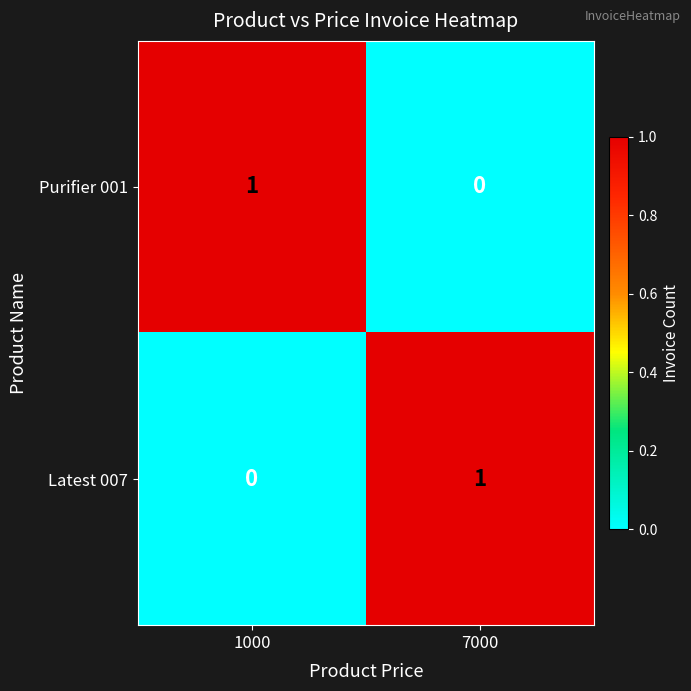

Where is Latest 007 nearest to the value 0?

1000